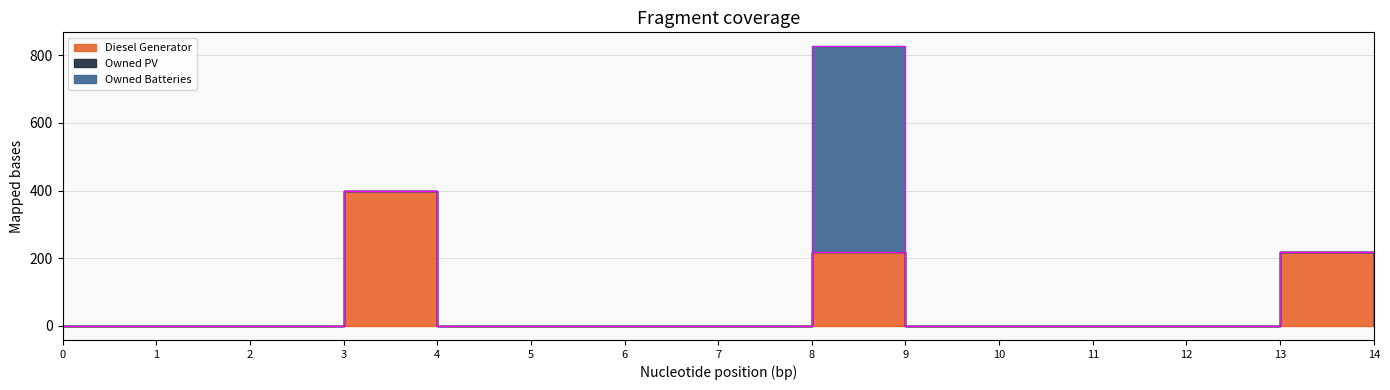

Does the chart have visible grid lines?

Yes